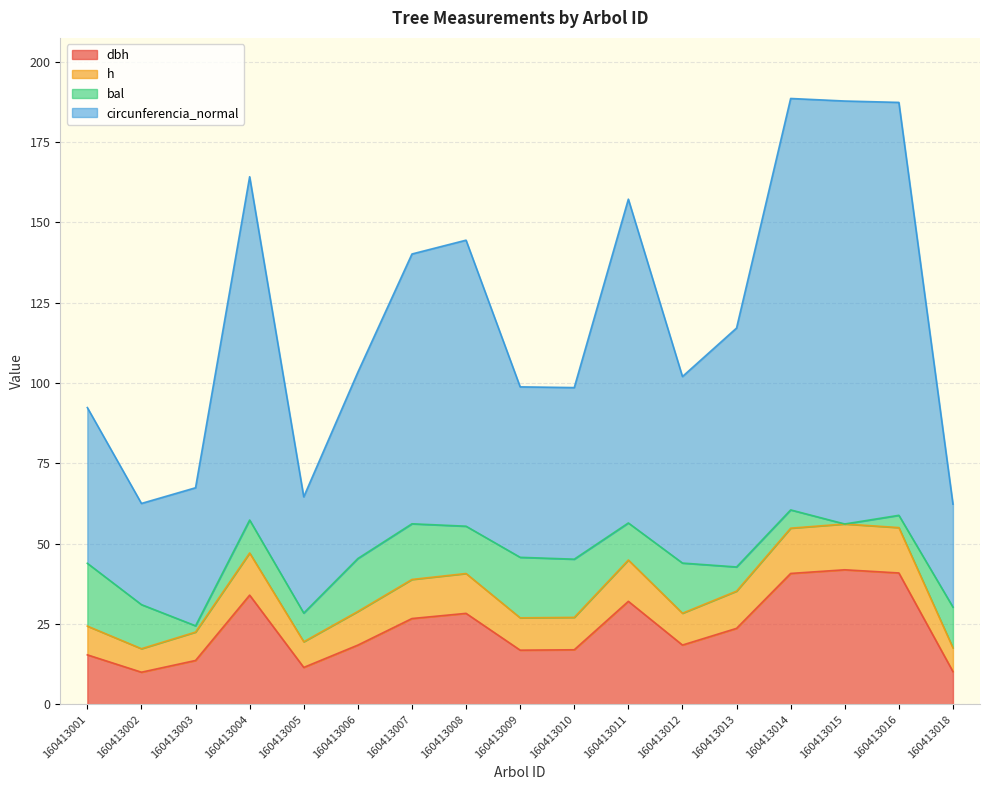

True or false: circunferencia_normal and h cross at least once.

False